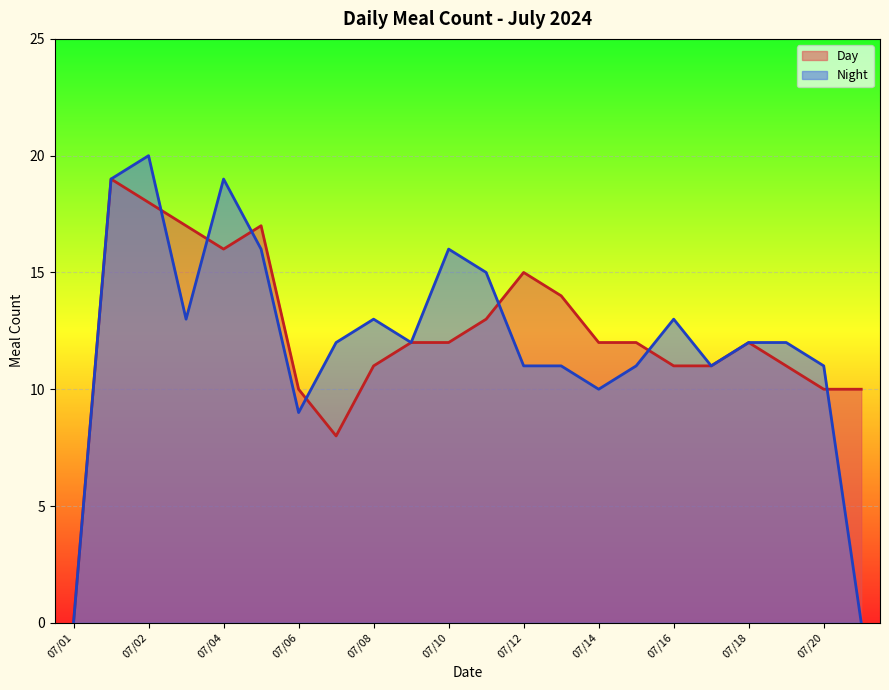

Rank the series by their maximum value, from lowest to highest.

Day, Night